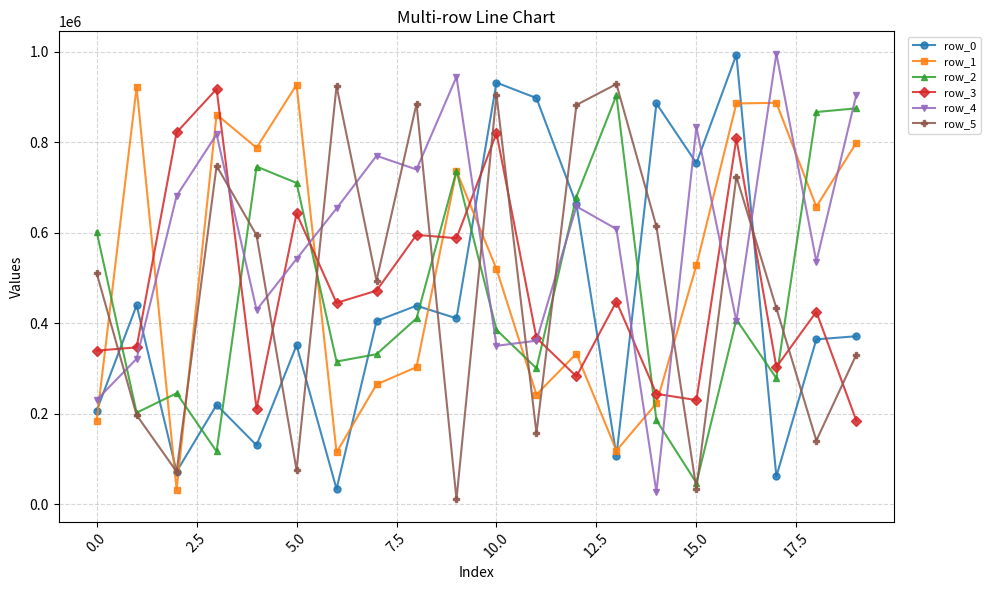

True or false: row_2 has more than 1 points higher than both neighbors.

True